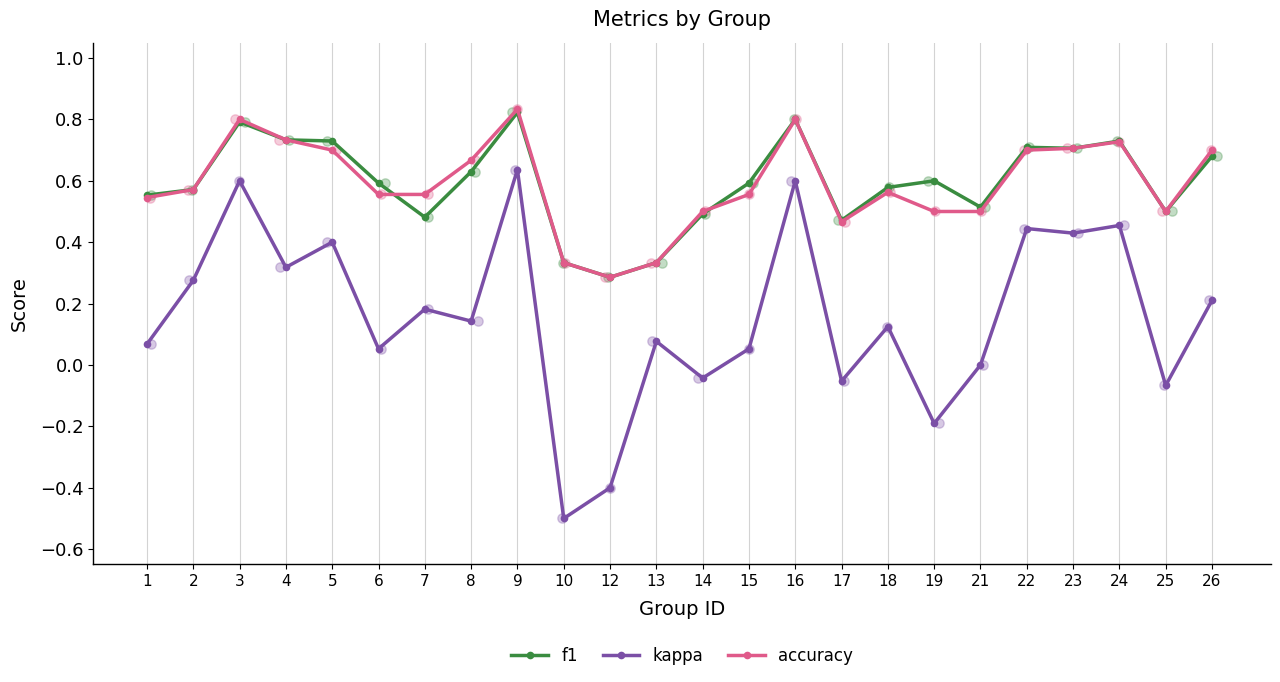

What are all the series names shown in the legend?

f1, kappa, accuracy